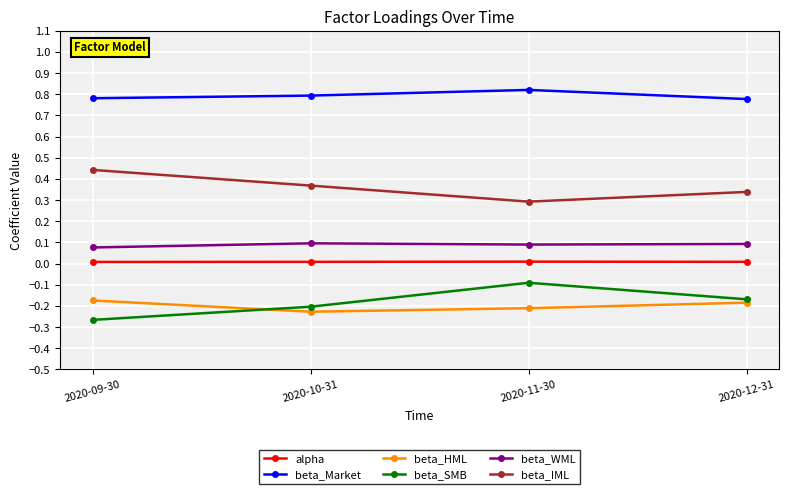

In beta_HML, how many points are lower than both neighbors (excluding endpoints)?

1